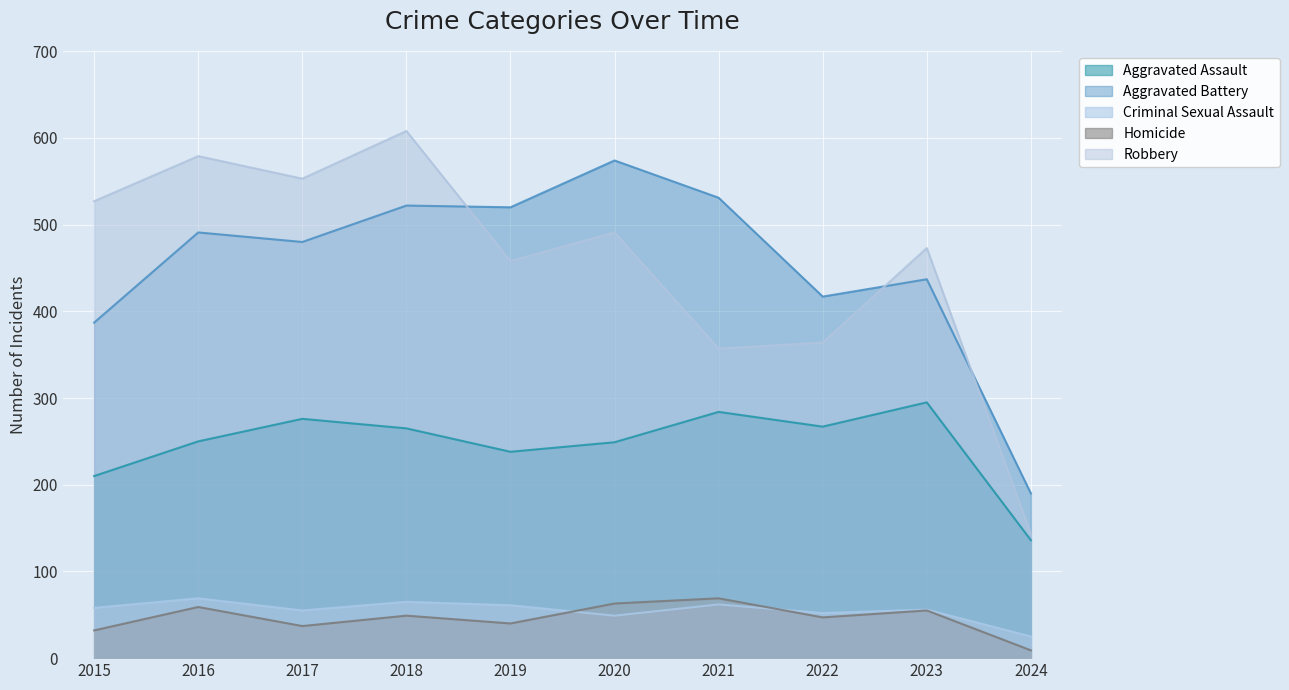

Is it true that Homicide equals 49 at 2018?

True